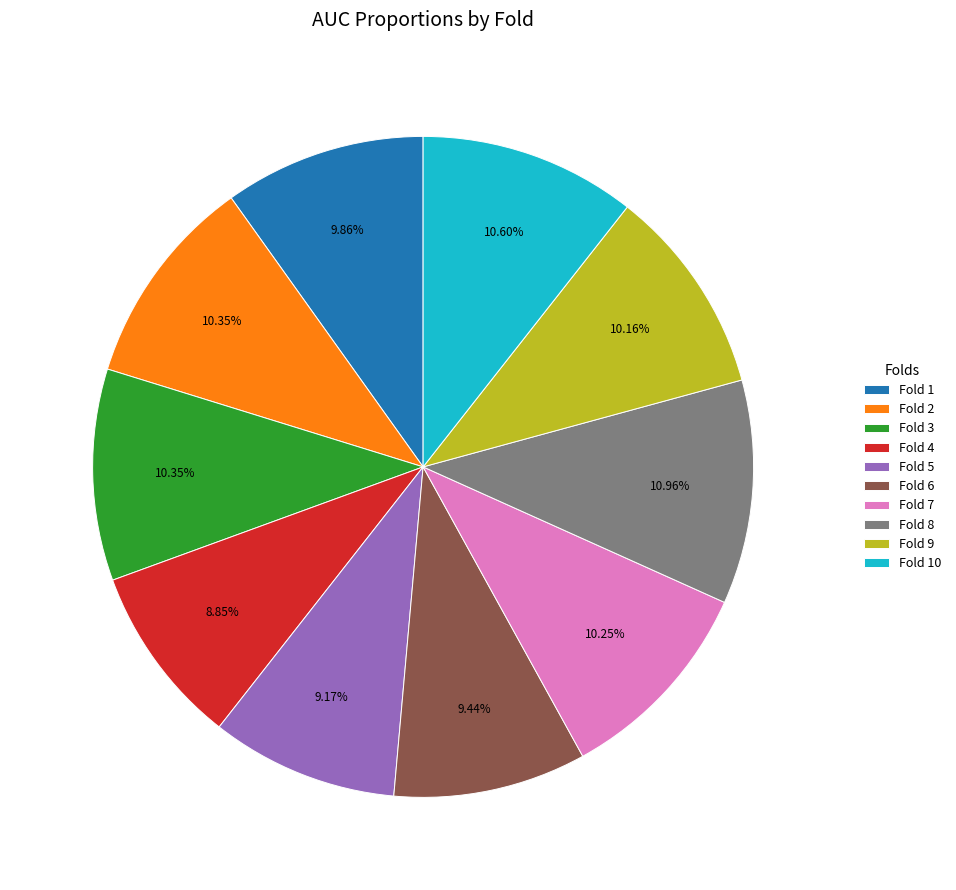

What percentage is NOT represented by Fold 7?

89.7%